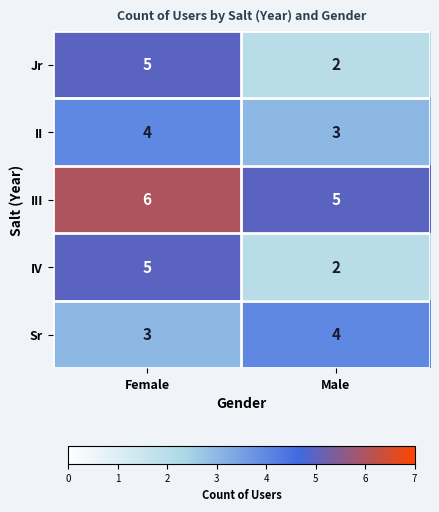

What is the average value of the IV series?

4